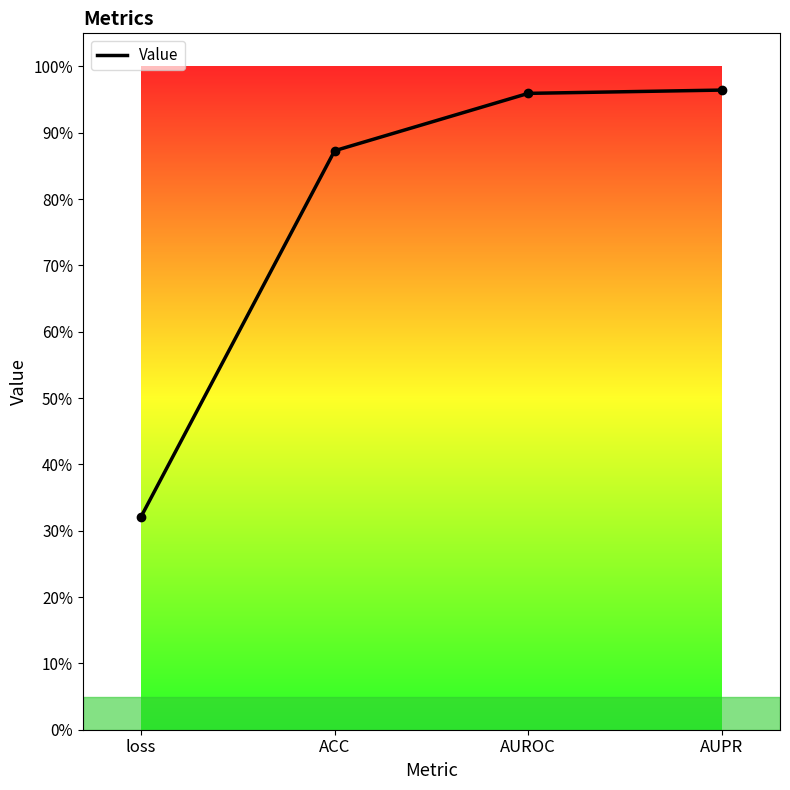

Rank the categories by value from lowest to highest.

loss, ACC, AUROC, AUPR